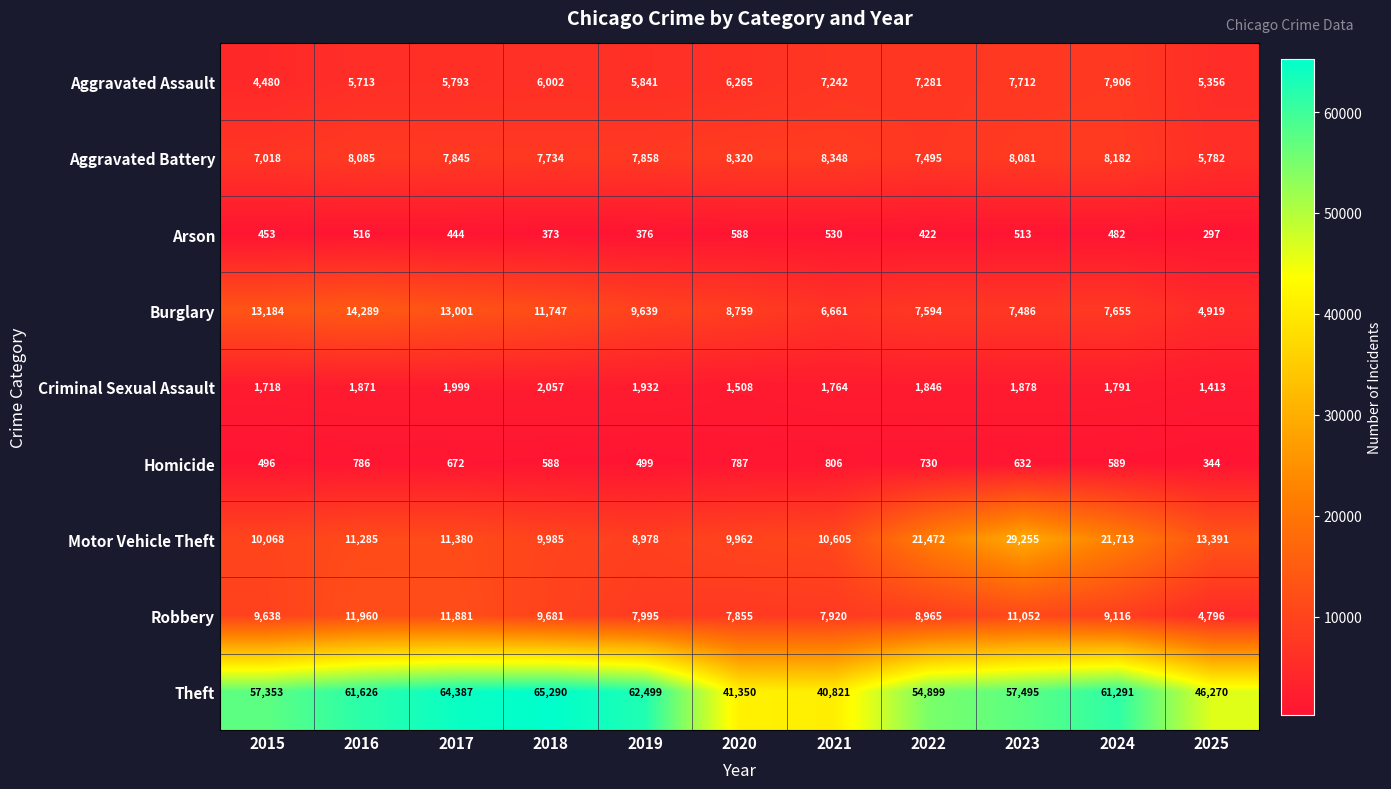

The Theft series shows 64387 at 2017. True or false?

True